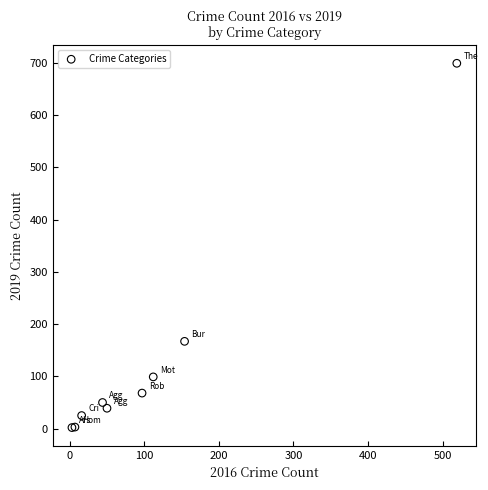

What Y value in the scatter plot is closest to 350?

167